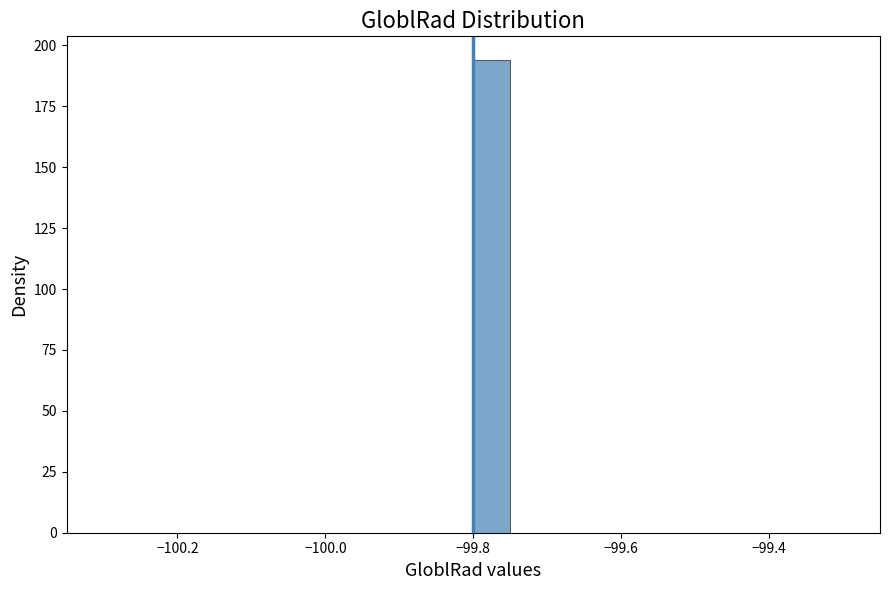

Read against the x-axis, roughly where is the centre of the tallest bar?

-99.78